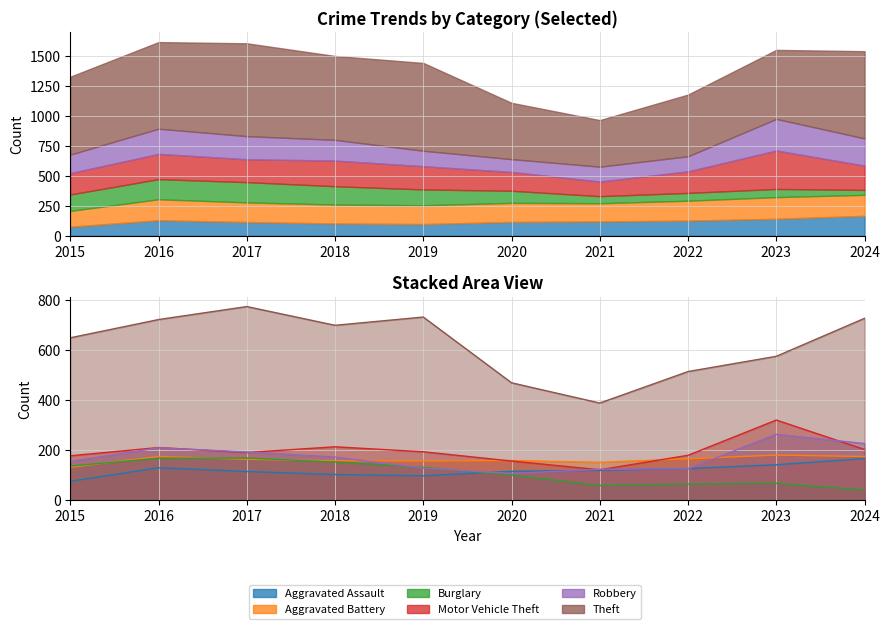

How many intersections are there between Motor Vehicle Theft and Robbery?

5